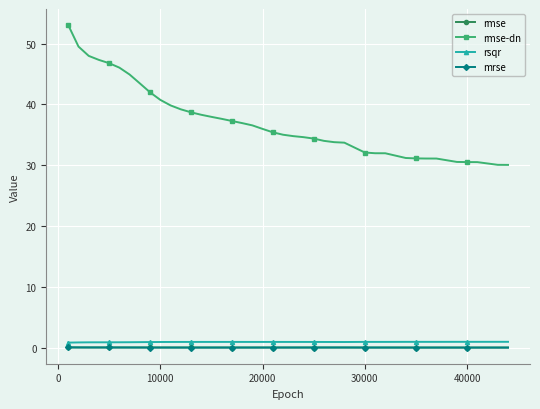

Does the chart have visible grid lines?

Yes